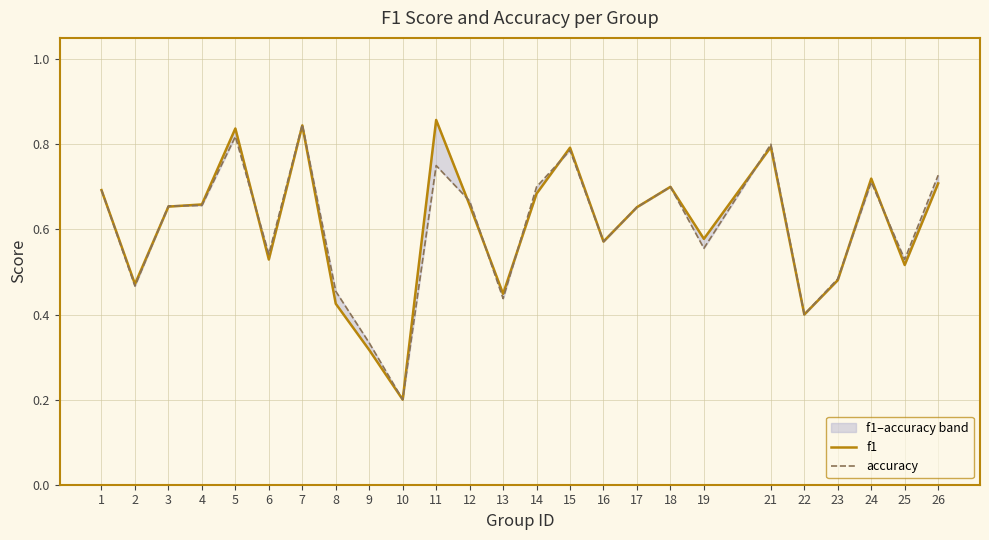

Reading left to right, what are all the values shown in this chart?

f1: 0.7	0.5	0.7	0.7	0.8	0.5	0.8	0.4	0.3	0.2	0.9	0.7	0.4	0.7	0.8	0.6	0.7	0.7	0.6	0.8	0.4	0.5	0.7	0.5	0.7
accuracy: 0.7	0.5	0.7	0.7	0.8	0.5	0.8	0.5	0.3	0.2	0.8	0.7	0.4	0.7	0.8	0.6	0.7	0.7	0.6	0.8	0.4	0.5	0.7	0.5	0.7